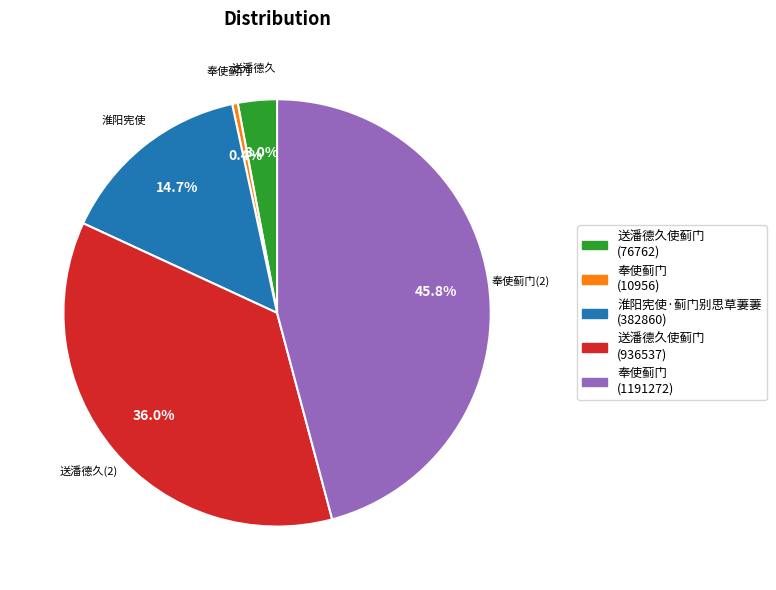

Is there a majority slice in this chart?

No